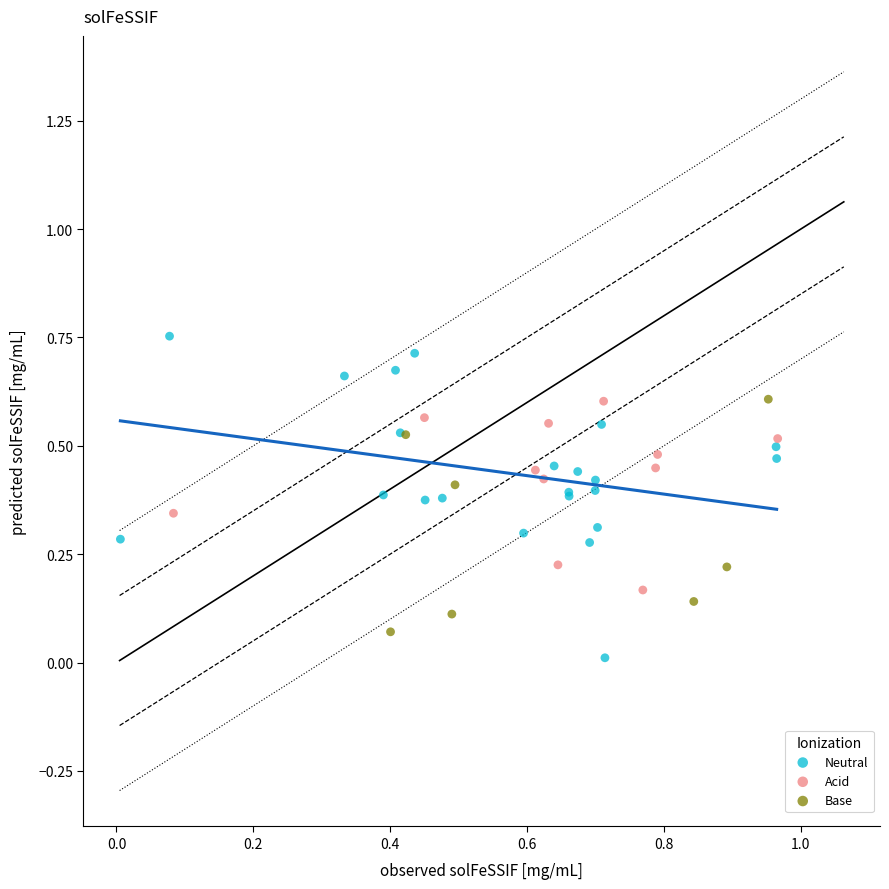

Which series contains the highest Y value?

Neutral